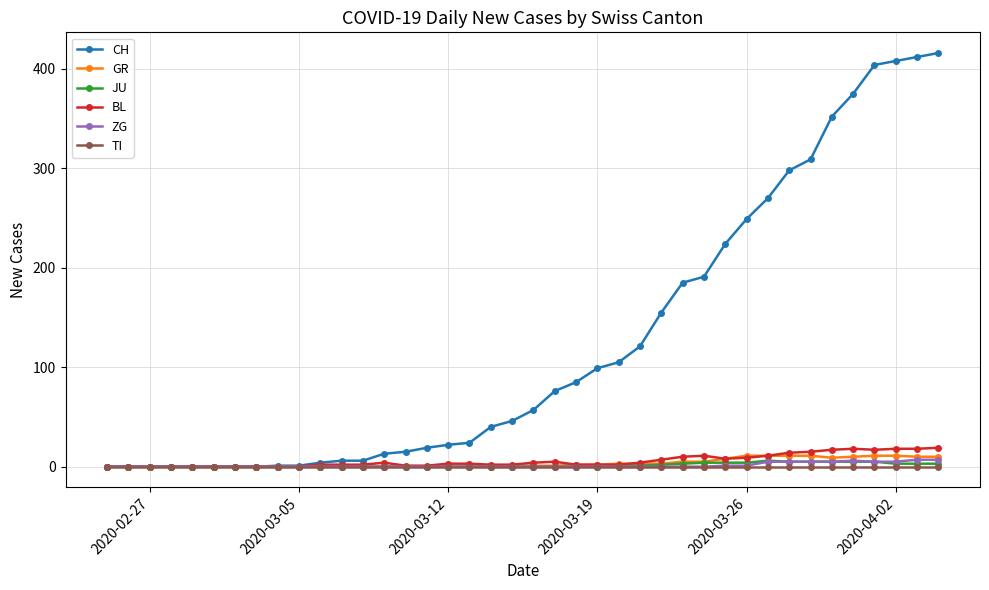

Does the chart have visible grid lines?

Yes